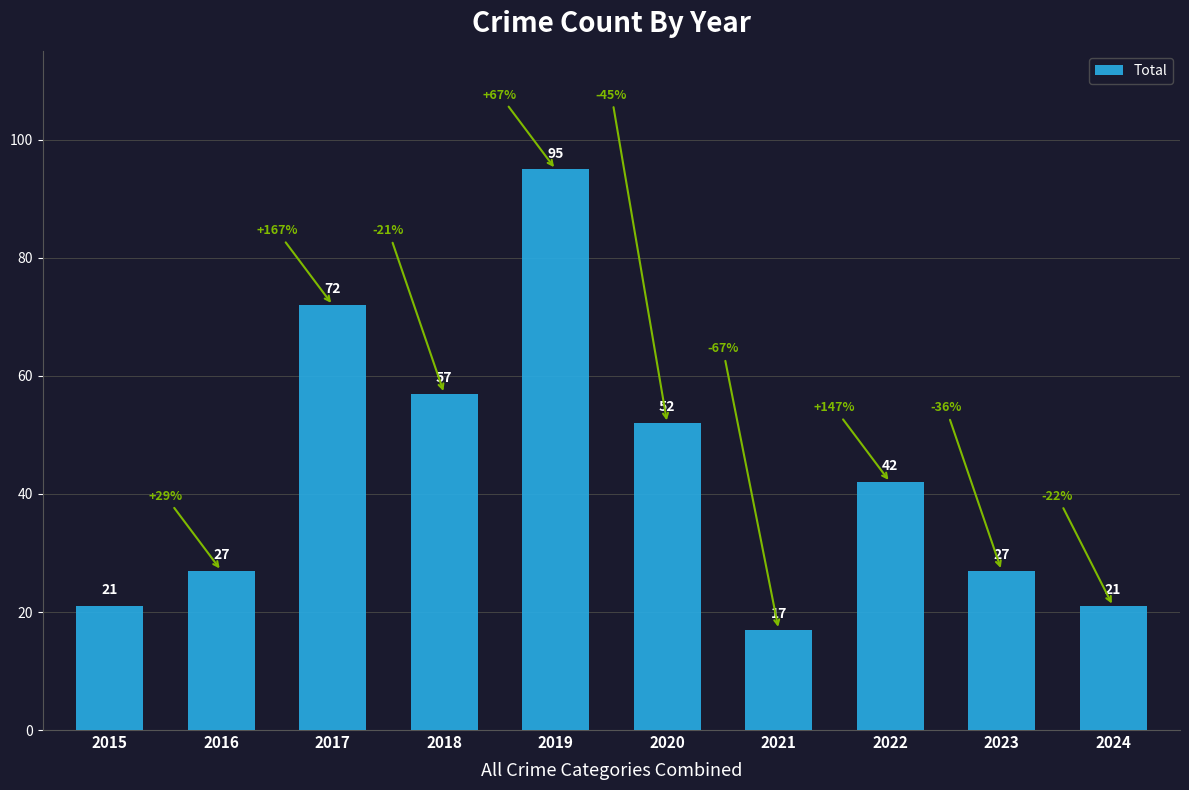

How many series are shown in this chart?

1